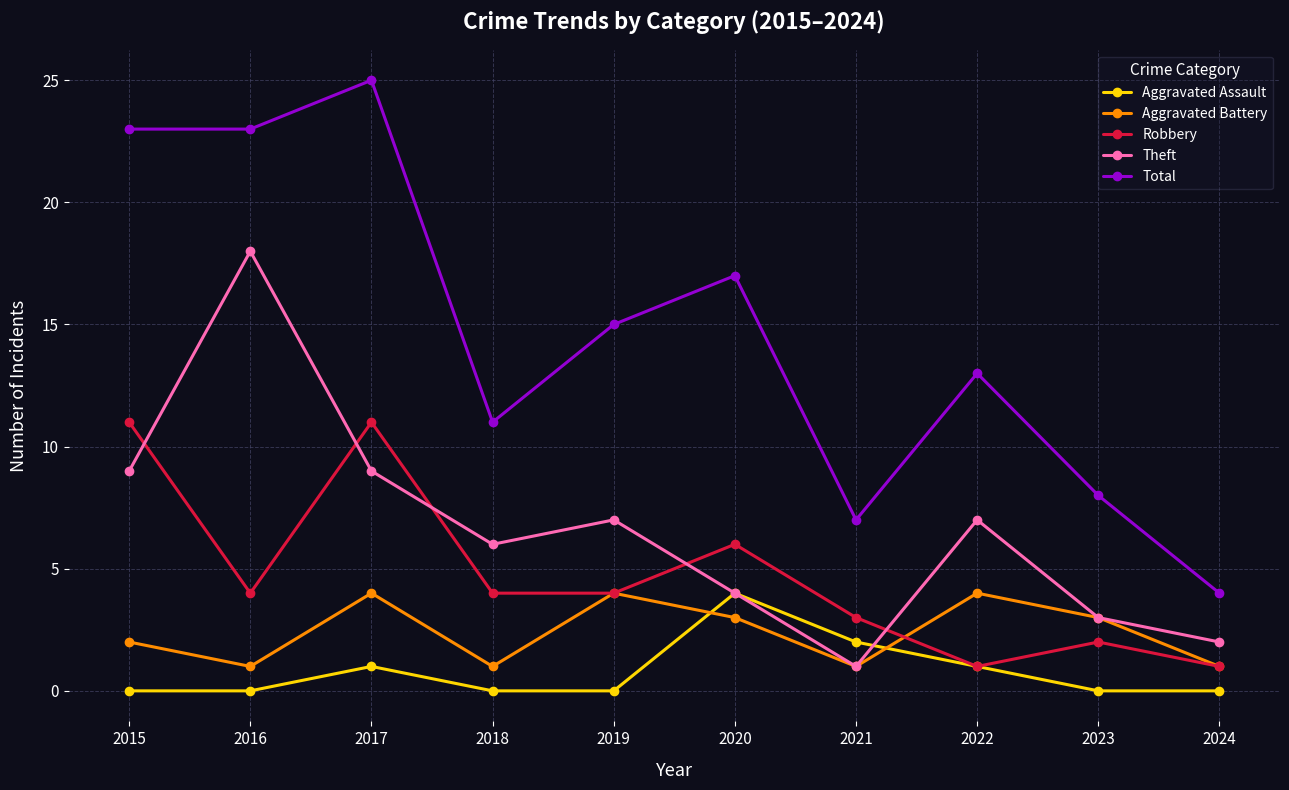

Does the chart display data point markers on the line(s)?

Yes